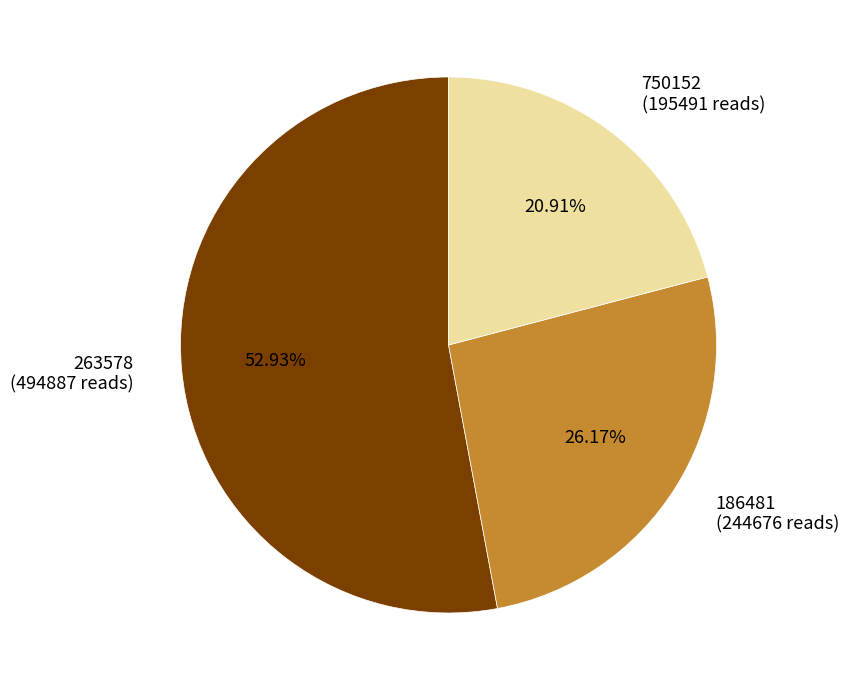

Rank the categories by value from lowest to highest.

750152 (195491 reads), 186481 (244676 reads), 263578 (494887 reads)